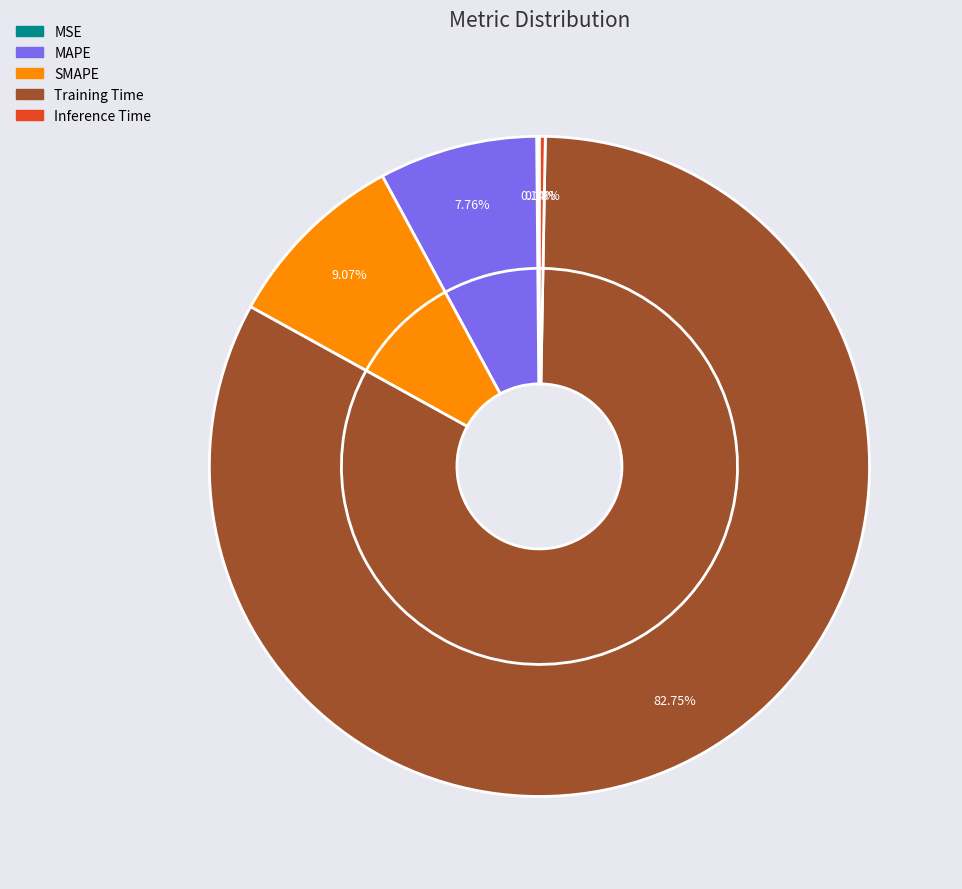

Which slice is the largest?

Training Time